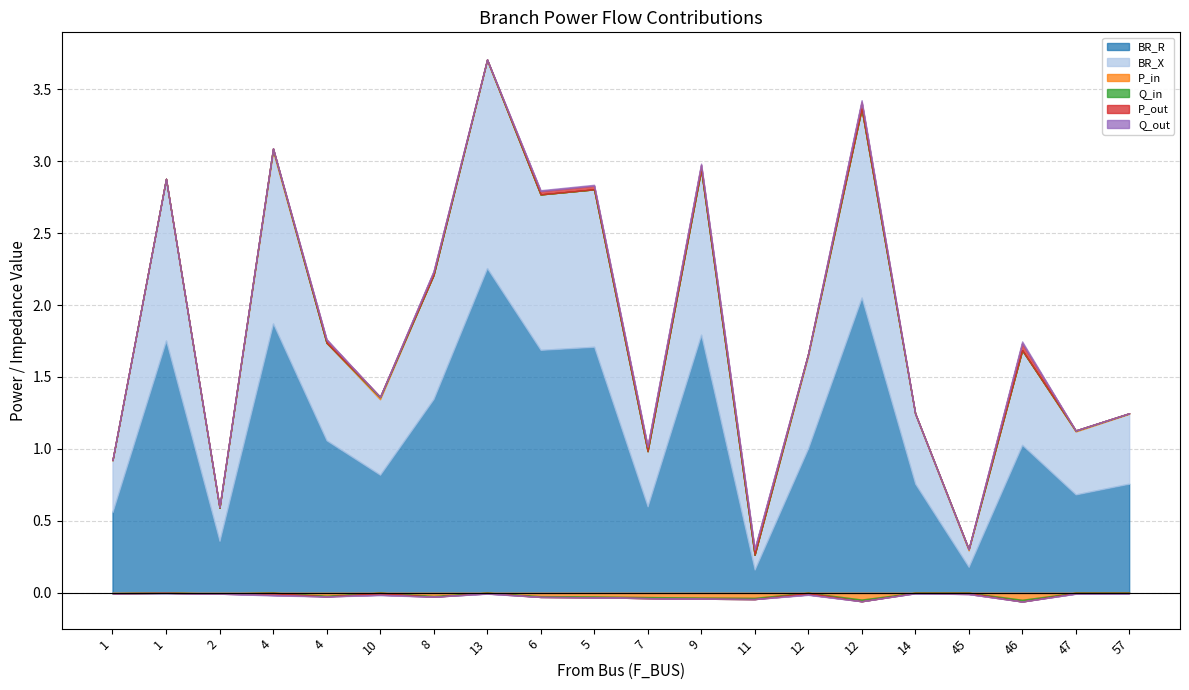

Is it true that BR_X equals 2.0 at 5?

False